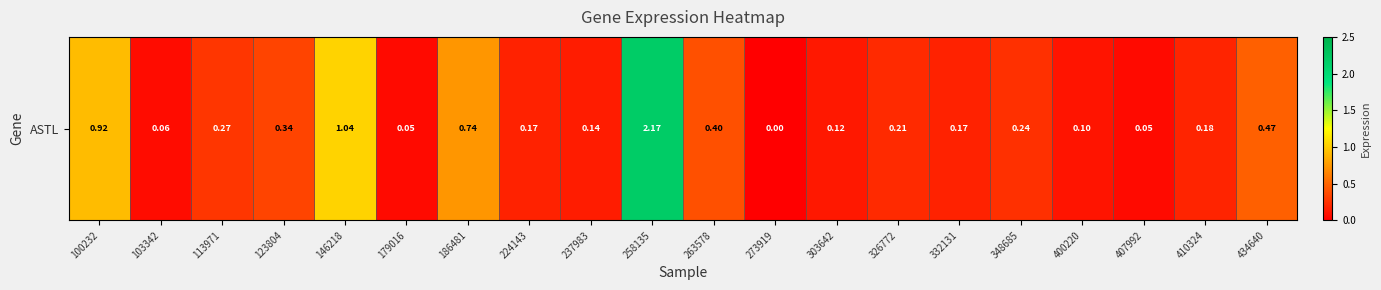

True or false: the data shows -1.5 at 273919.

False